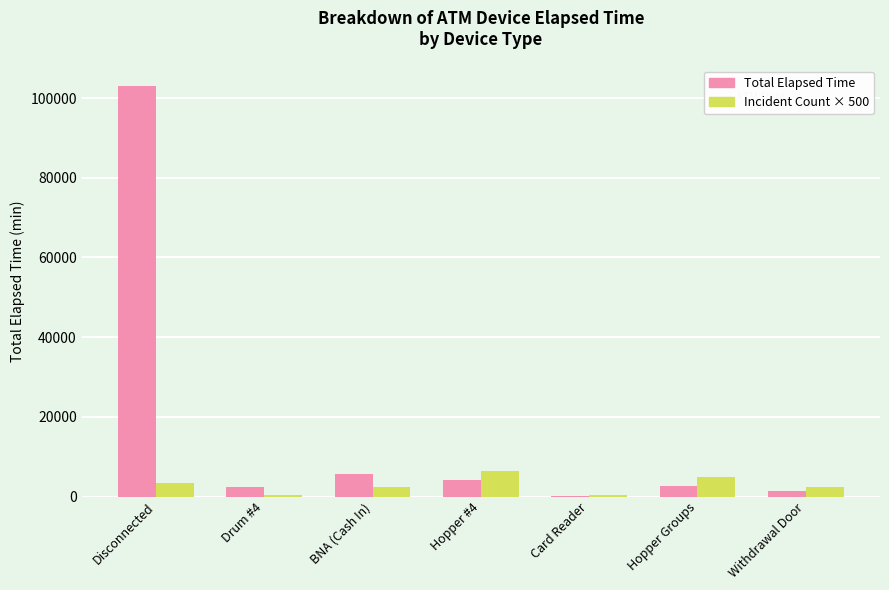

Read the Incident Count × 500 value at Card Reader, to the nearest 50.

500